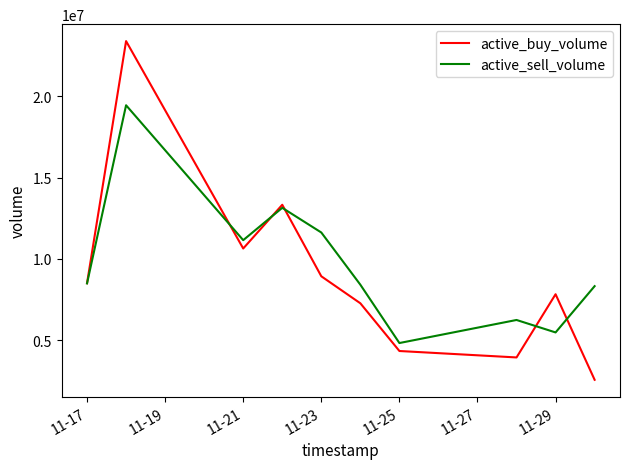

Which series has the widest spread of values?

active_buy_volume